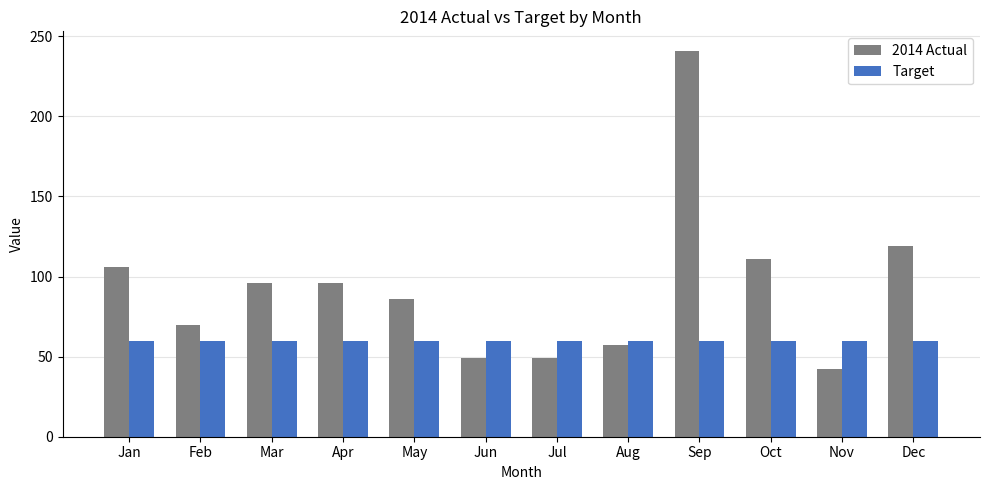

Is it true that 2014 Actual equals 70.0 at Feb?

True